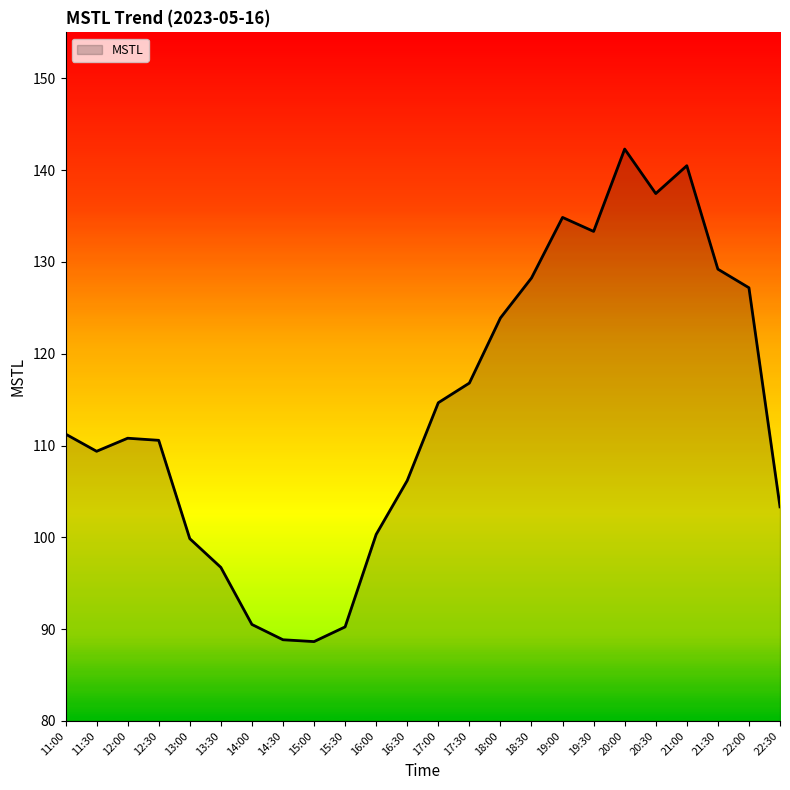

Is it true that the value at 12:00 is 33.9?

False